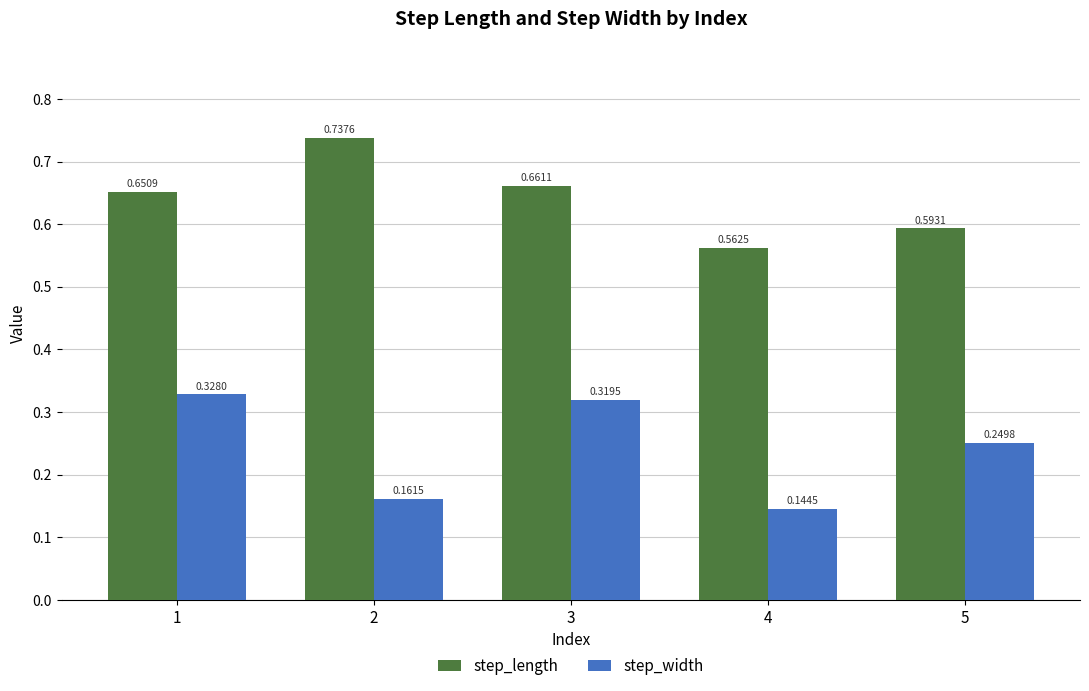

What is the sum of the step_length values at 4 and 1?

1.2